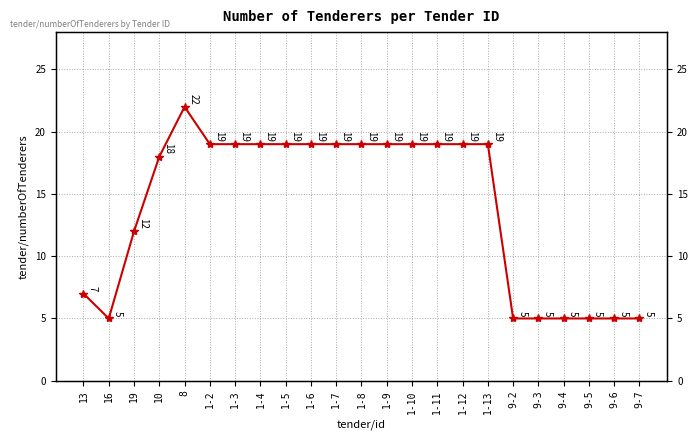

True or false: the data shows 7 at 9-4.

False